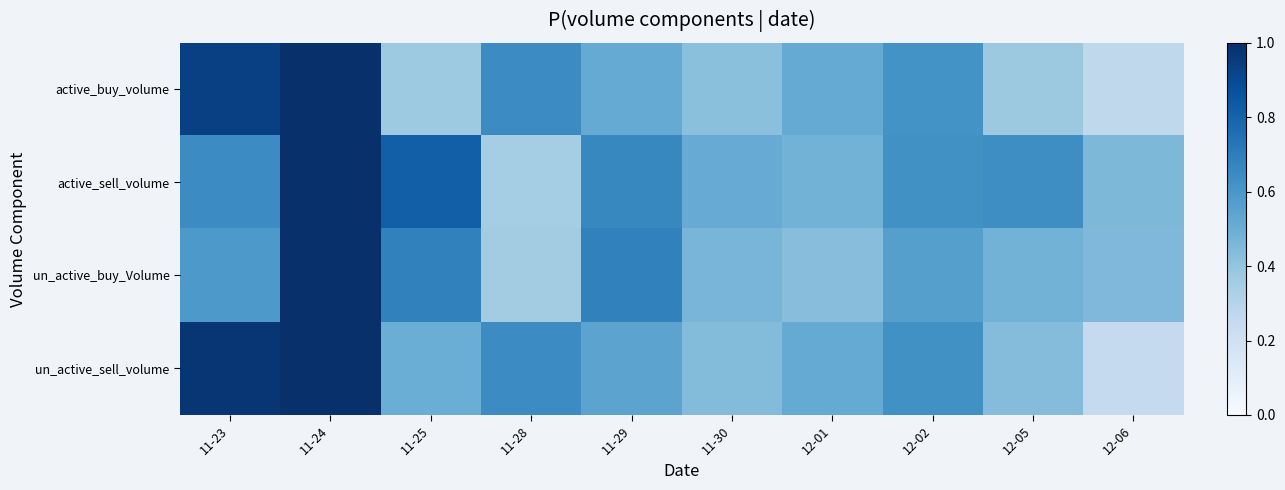

Between 11-24 and 11-23, which is larger?

11-24